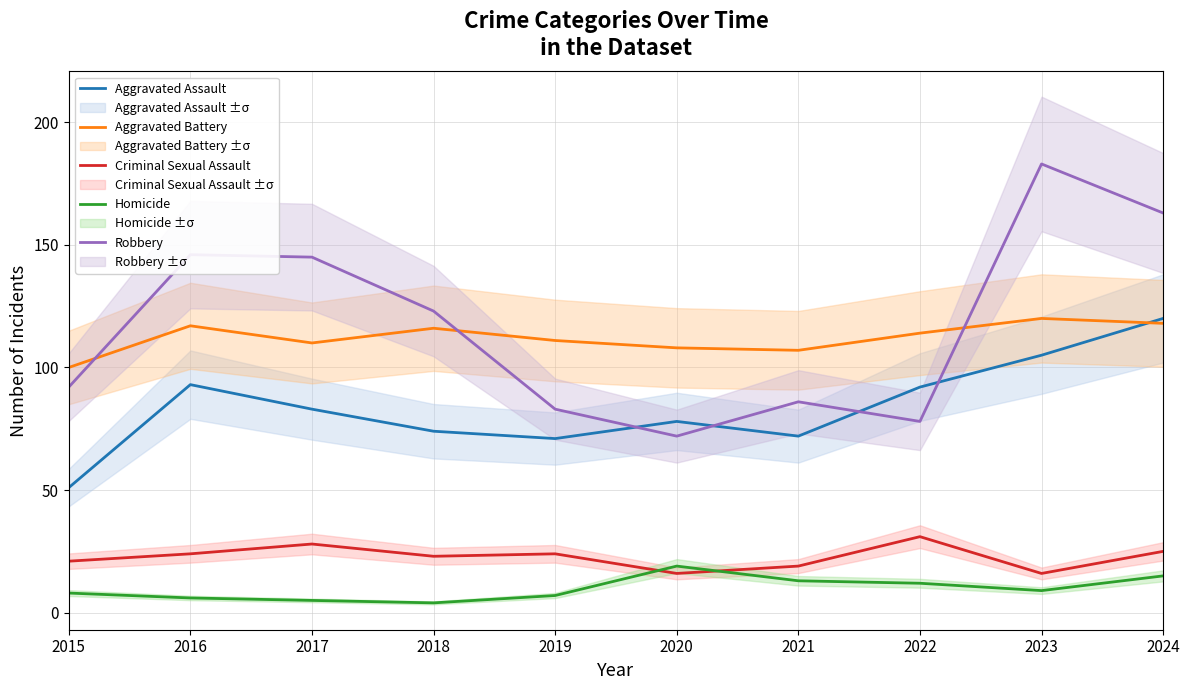

True or false: Aggravated Battery has a value of 118 at 2024.

True